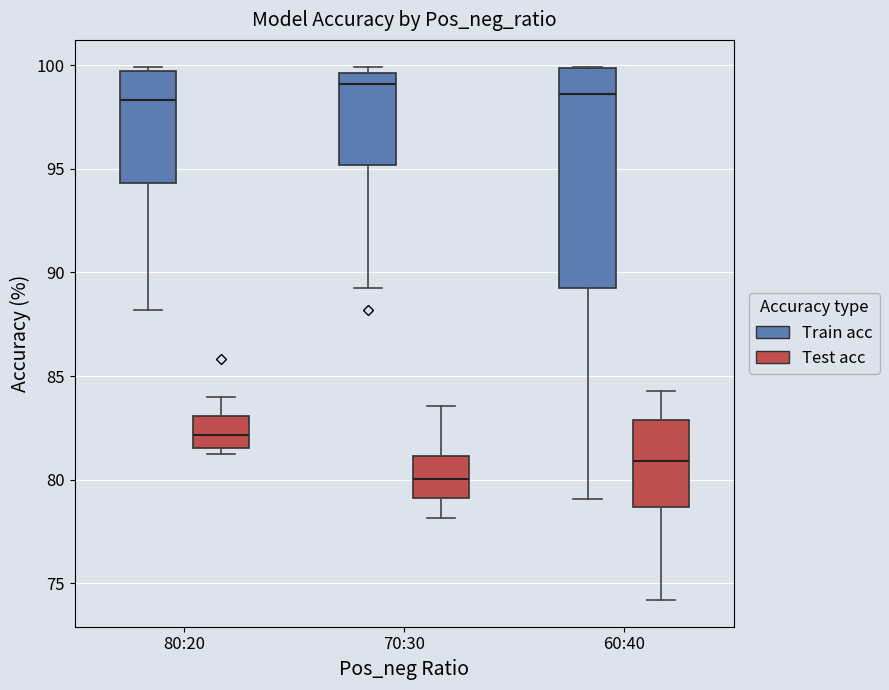

Reading left to right, transcribe this box plot: for each box, give where its median line is, the range the box spans, and where its two whiskers end, as read against the y-axis. The values are not printed on the chart, so give them approximately, as read against the axis.

80:20 (Train acc): median 98.5, box 94.5 to 99.5, whiskers 88.0 to 100.0
80:20 (Test acc): median 82.0, box 81.5 to 83.0, whiskers 81.5 (just below the box's lower edge) to 84.0
70:30 (Train acc): median 99.0, box 95.0 to 99.5, whiskers 89.5 to 100.0
70:30 (Test acc): median 80.0, box 79.0 to 81.0, whiskers 78.0 to 83.5
60:40 (Train acc): median 98.5, box 89.0 to 100.0, whiskers 79.0 to 100.0
60:40 (Test acc): median 81.0, box 78.5 to 83.0, whiskers 74.0 to 84.5